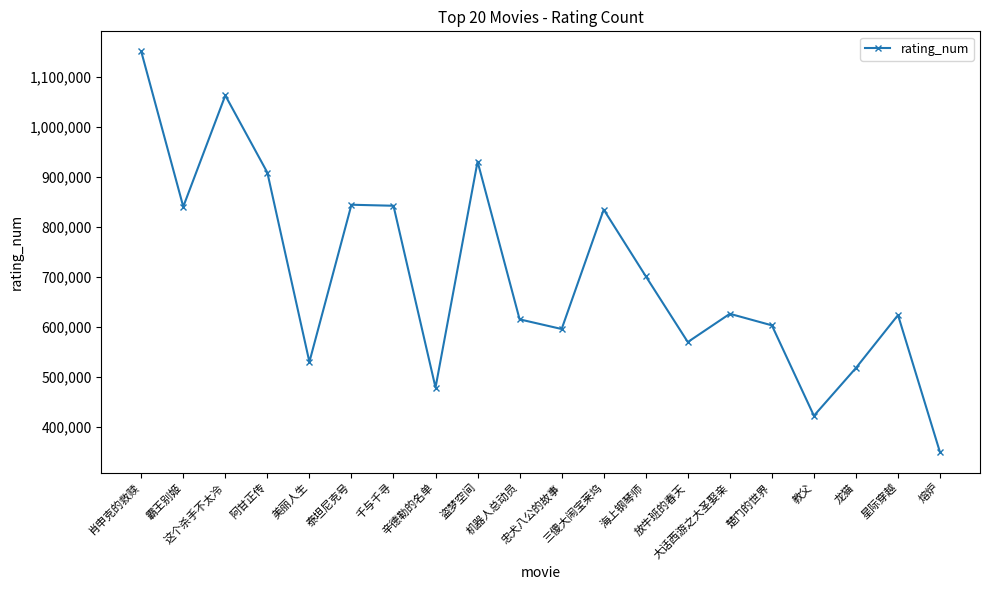

What is the sum of all values?

14049734